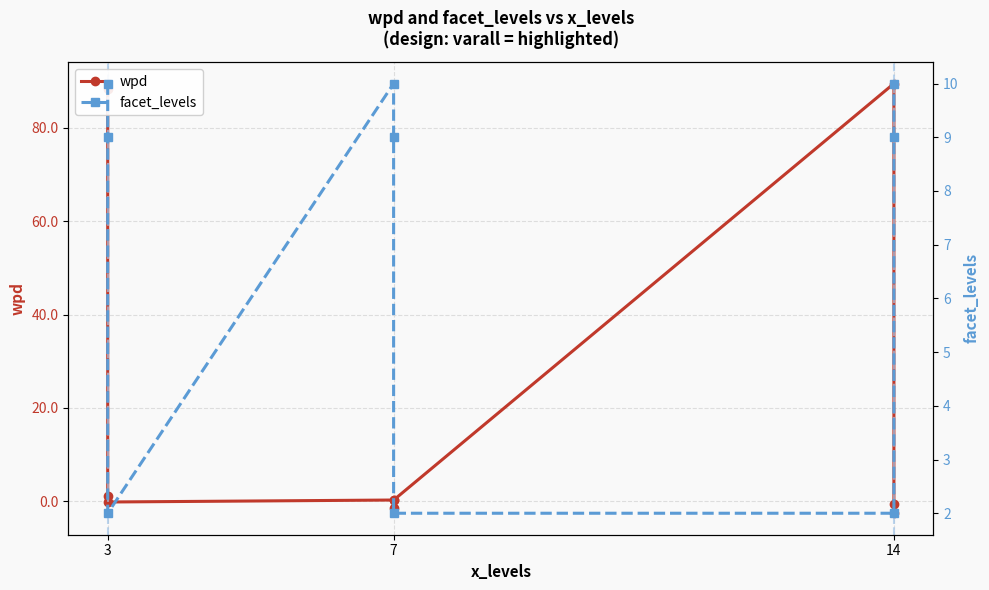

How many values in wpd are above zero?

5